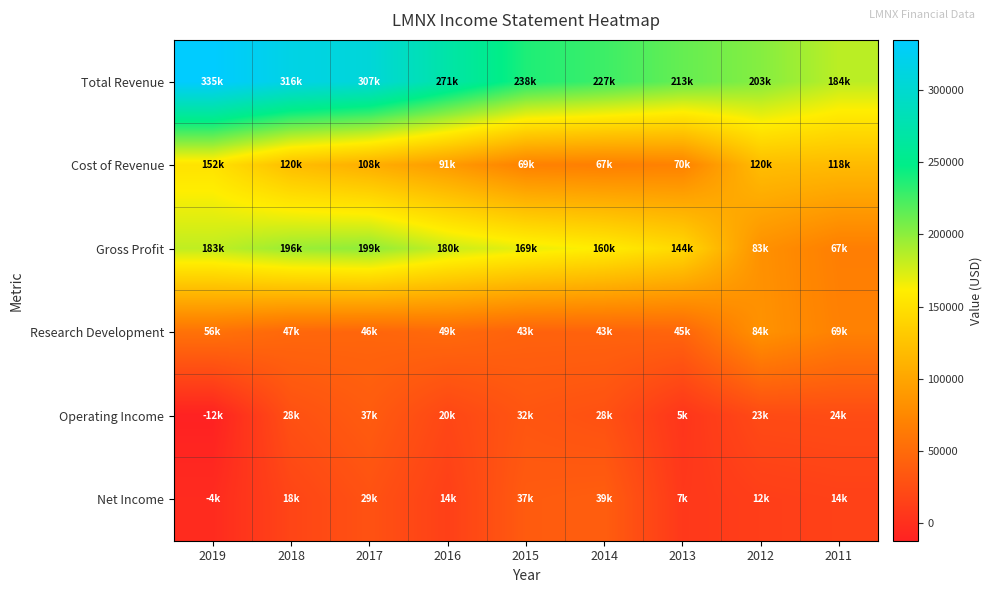

Rank the series by their maximum value, from lowest to highest.

Operating Income, Net Income, Research Development, Cost of Revenue, Gross Profit, Total Revenue